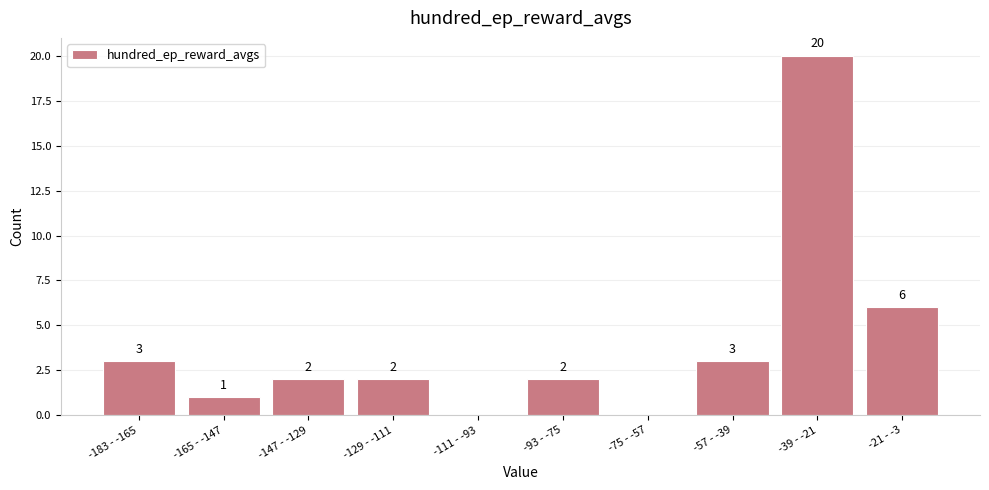

Reading left to right, what are all the values shown in this chart?

-183 - -165=3	-165 - -147=1	-147 - -129=2	-129 - -111=2	-111 - -93=0	-93 - -75=2	-75 - -57=0	-57 - -39=3	-39 - -21=20	-21 - -3=6